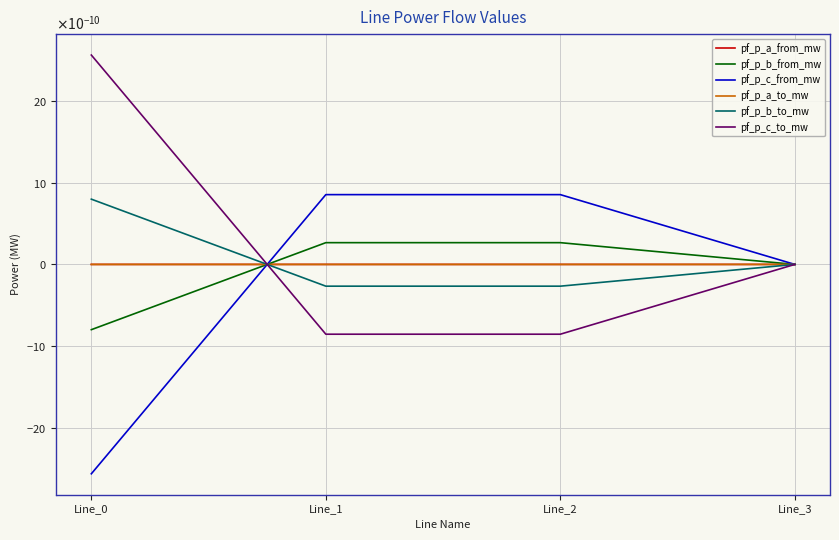

Is this an area chart (filled region under the line)?

No